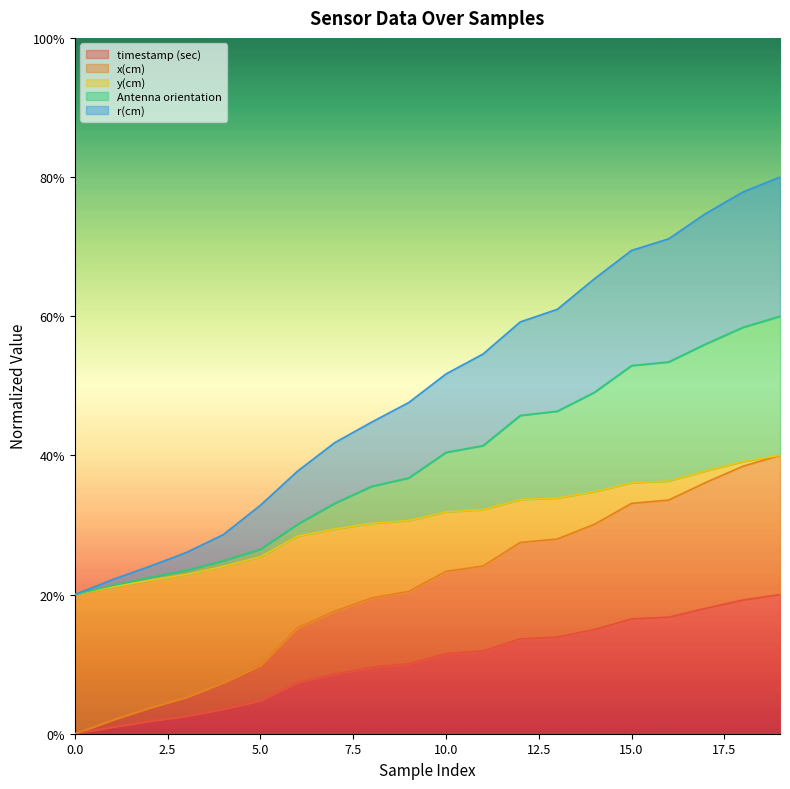

Which series has the widest spread of values?

y(cm)